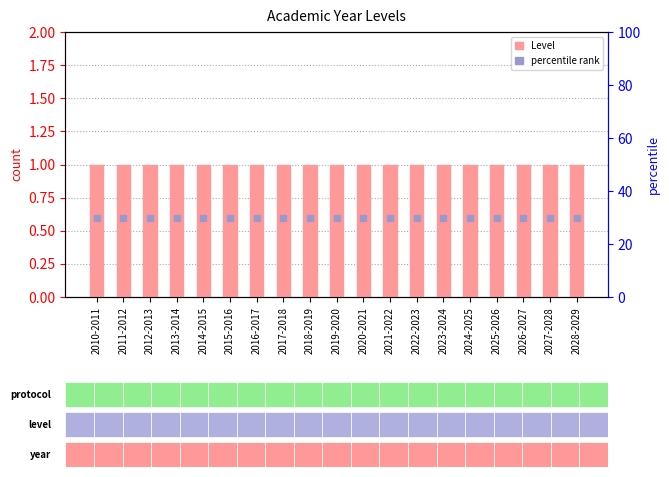

Which series has the largest total across all categories?

Level